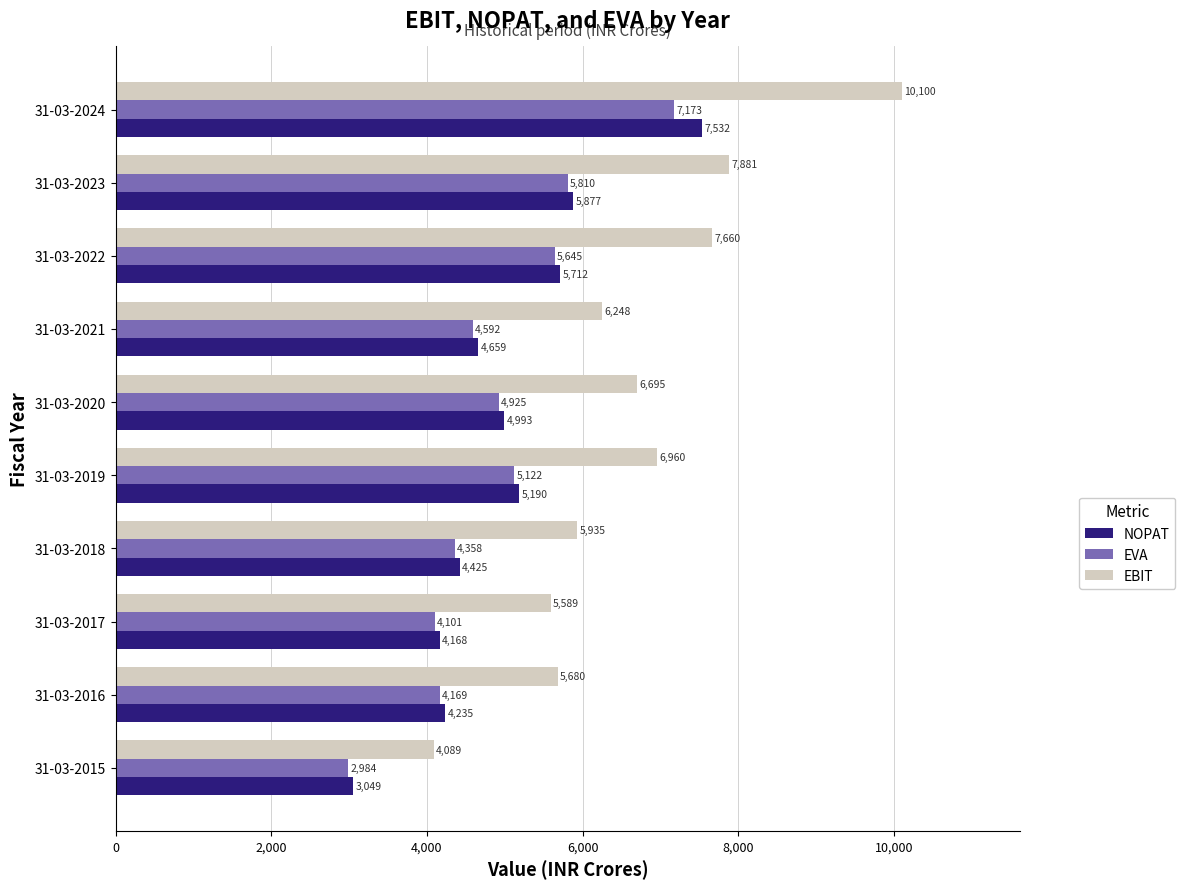

Which series has the largest range (max minus min)?

EBIT